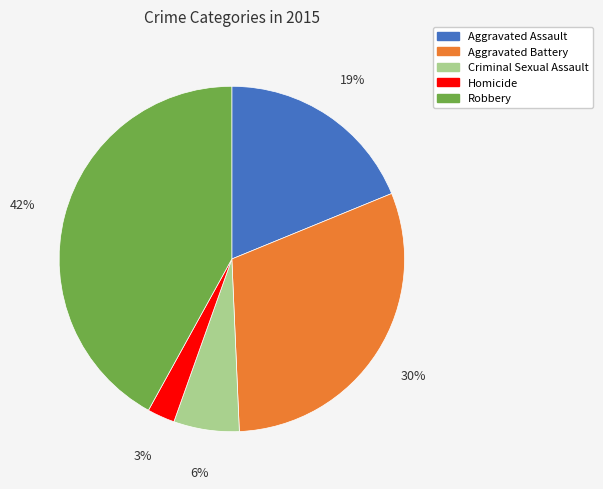

Is it true that Aggravated Battery is 30% of the pie?

True